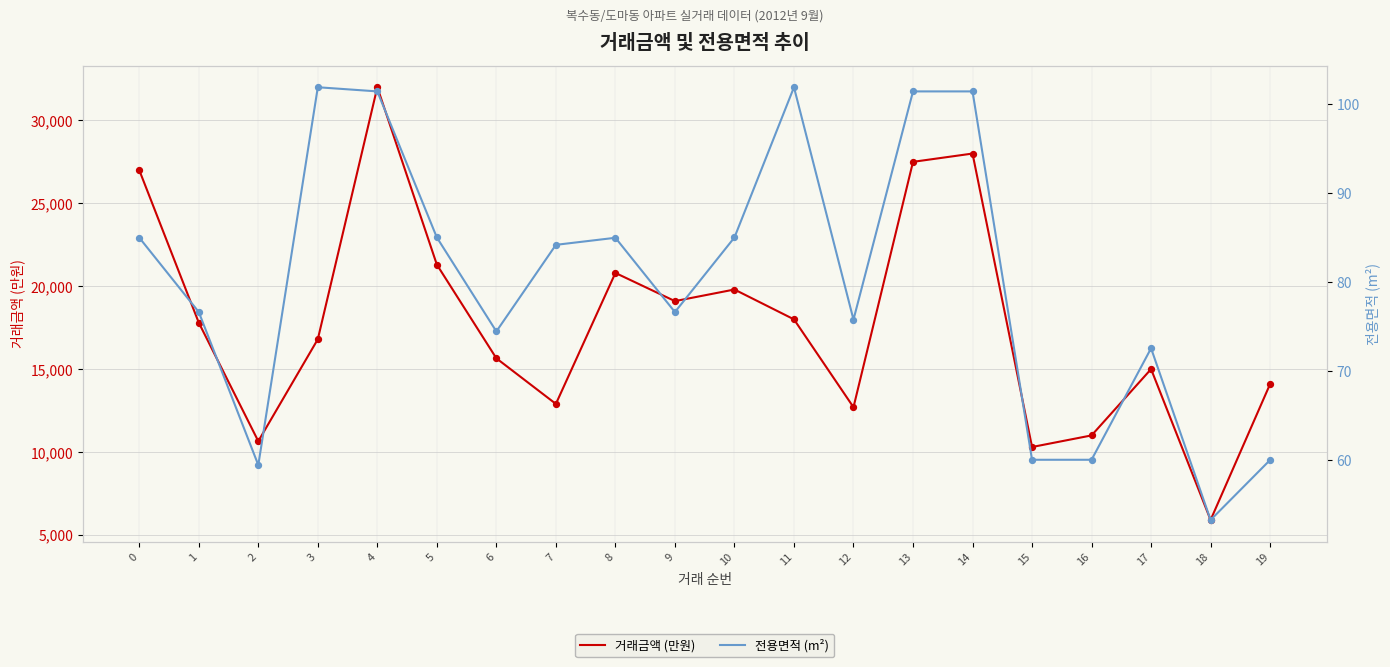

What is the total value across all series at 19?

14160.0